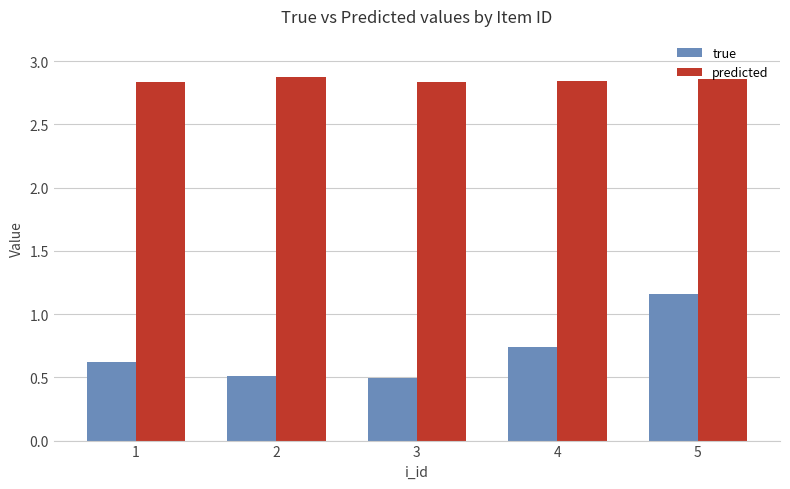

Which series changed the most between 1 and 2?

true